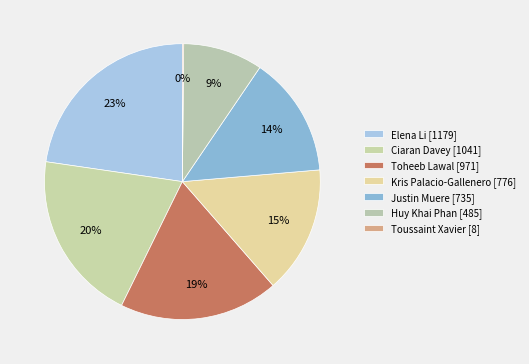

Which slice is the smallest?

Toussaint Xavier